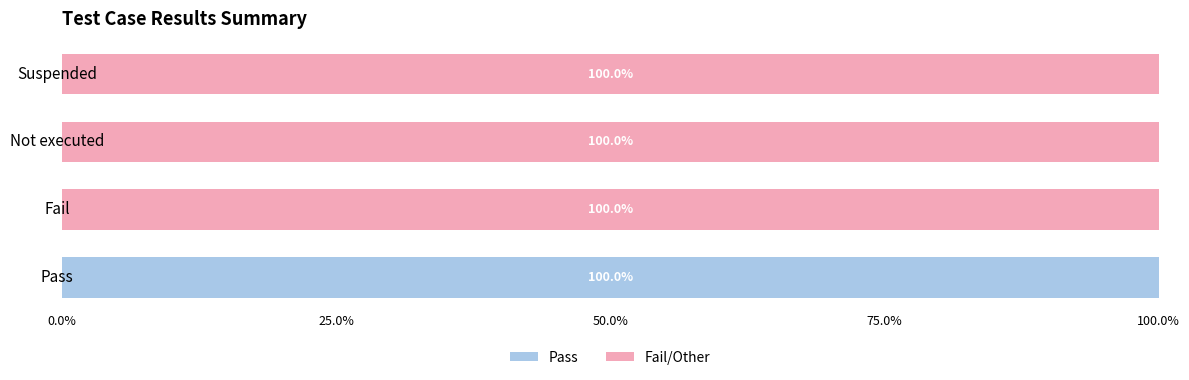

What is the total value across all series at Suspended?

100